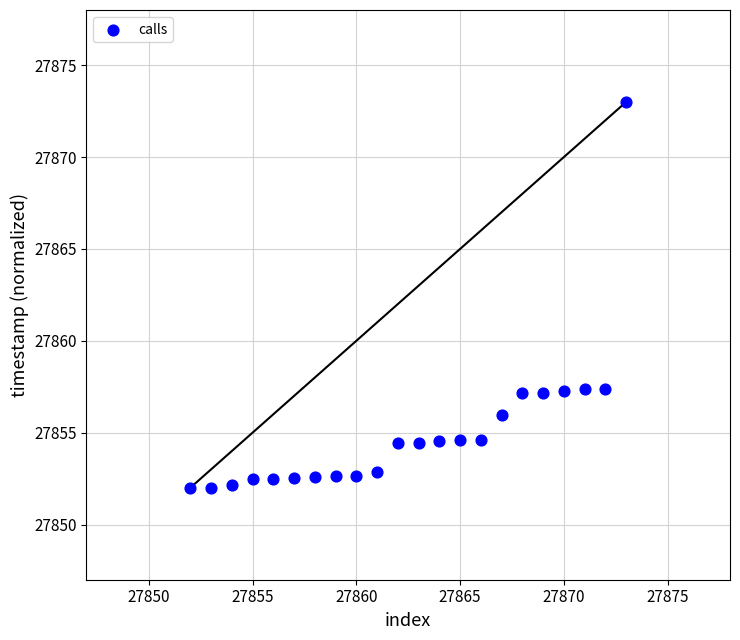

What is the range of X values (max minus min)?

21.0